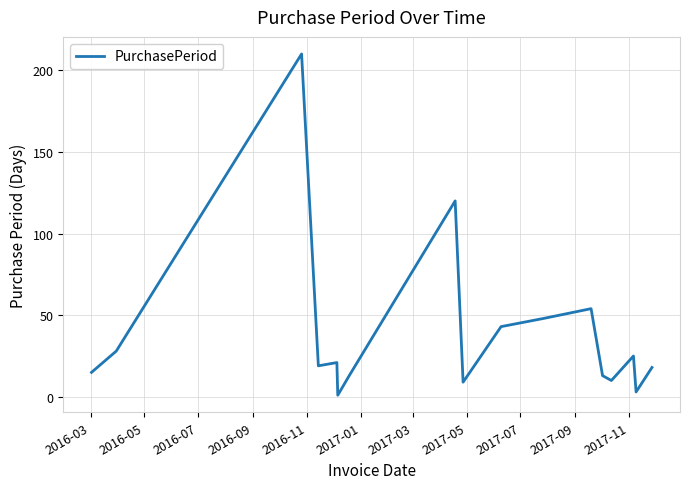

What is the difference between the maximum and minimum values?

209